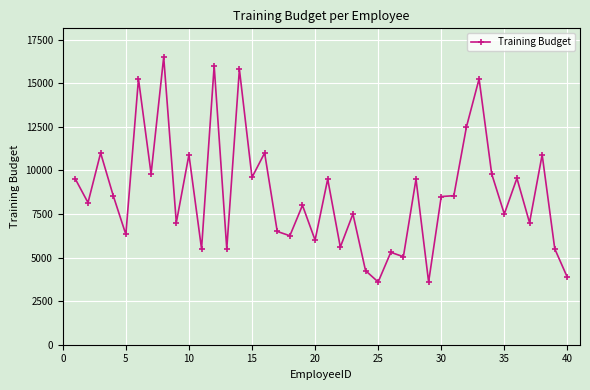

True or false: the data has more than 2 interior local peaks.

True